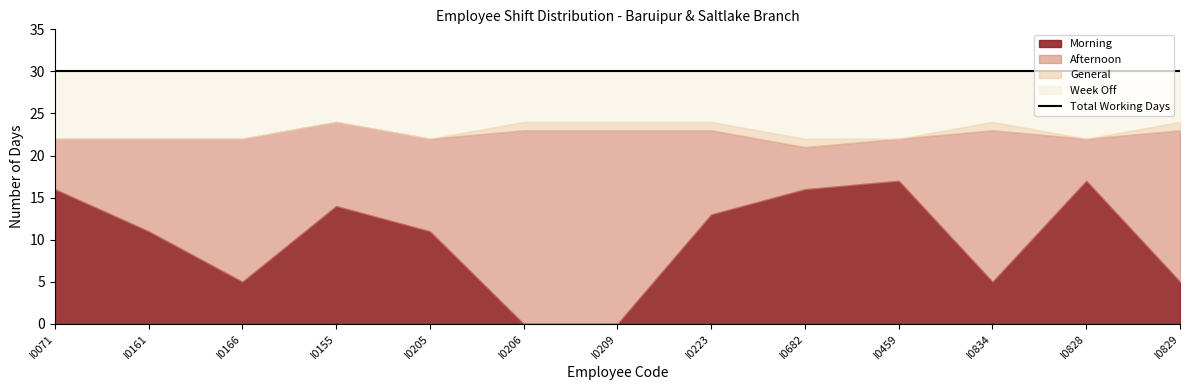

What value does the Morning series have at I0682?

16